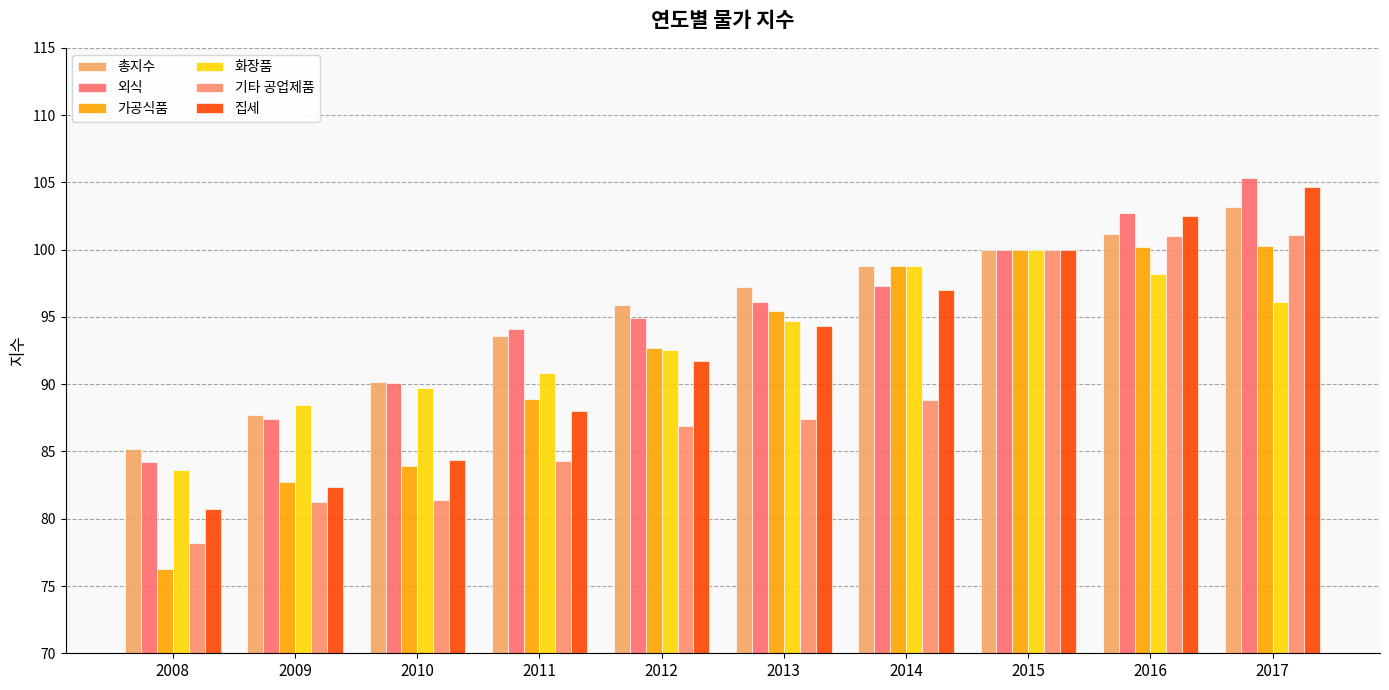

Which series has the largest total across all categories?

총지수